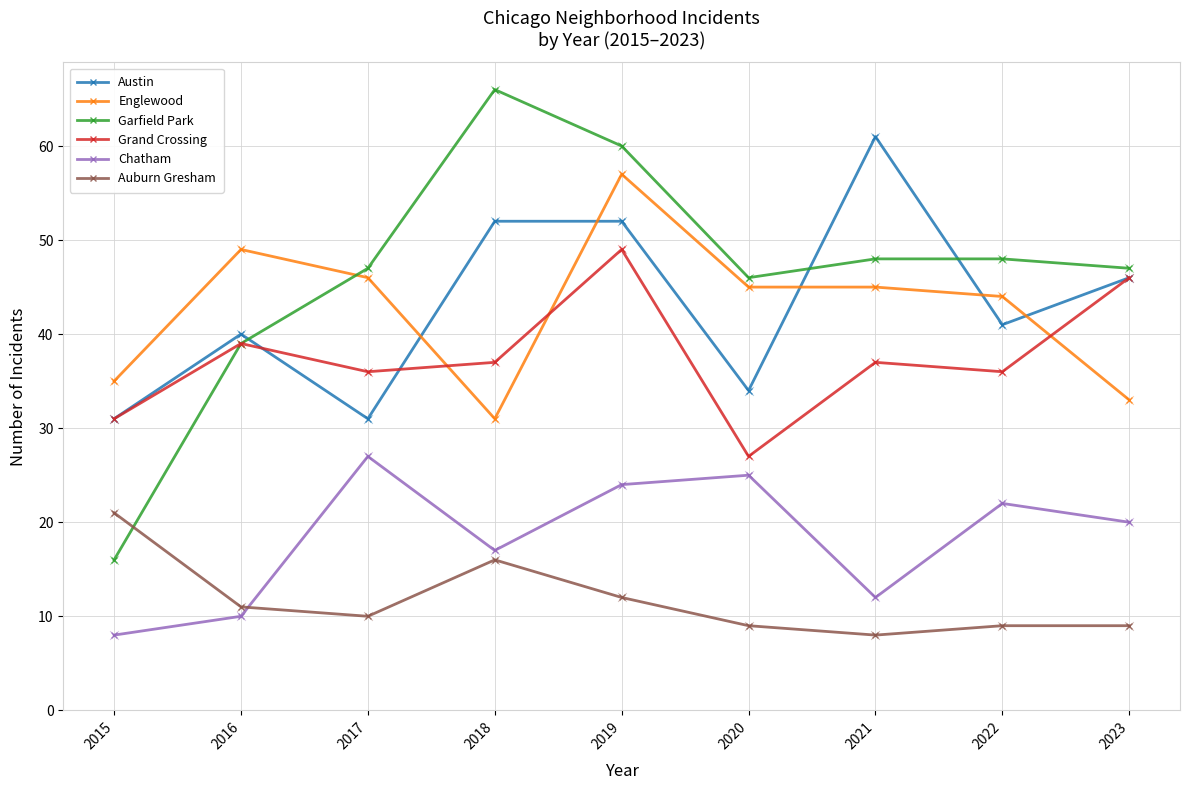

Is the value of Garfield Park at 2023 greater than the value of Auburn Gresham at 2018?

Yes